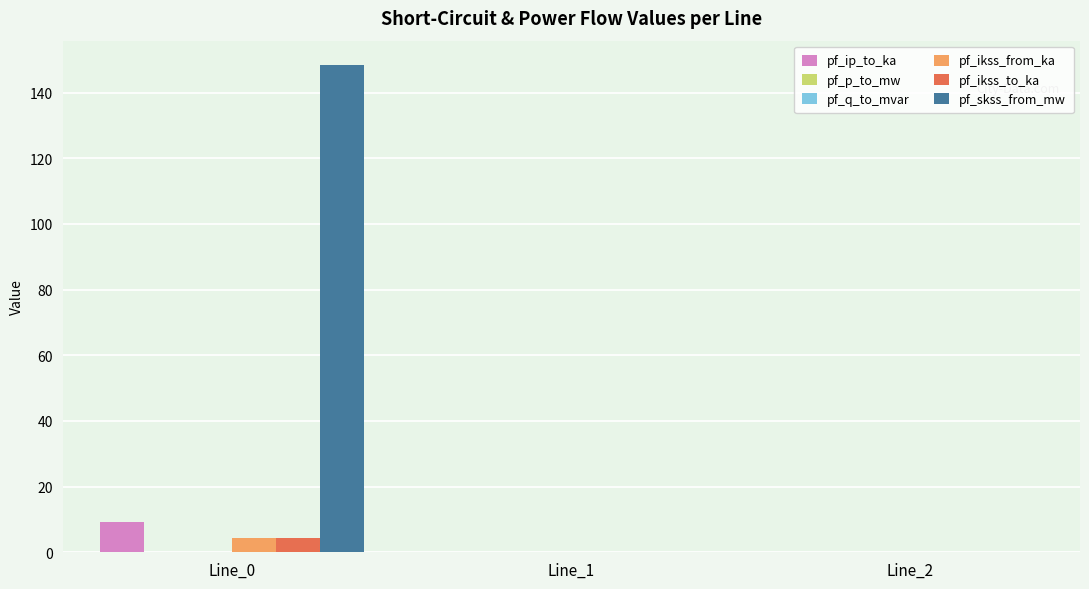

Is the value of pf_ip_to_ka at Line_0 greater than the value of pf_ikss_from_ka at Line_2?

Yes